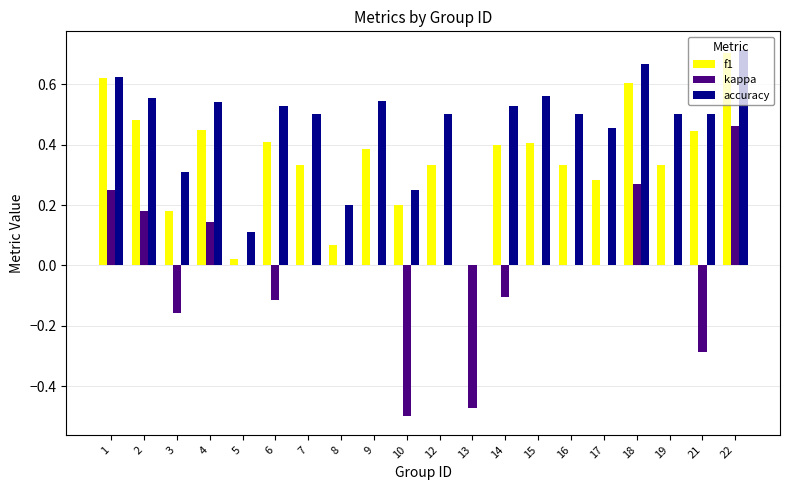

What is the total value across all series at 14?

0.8